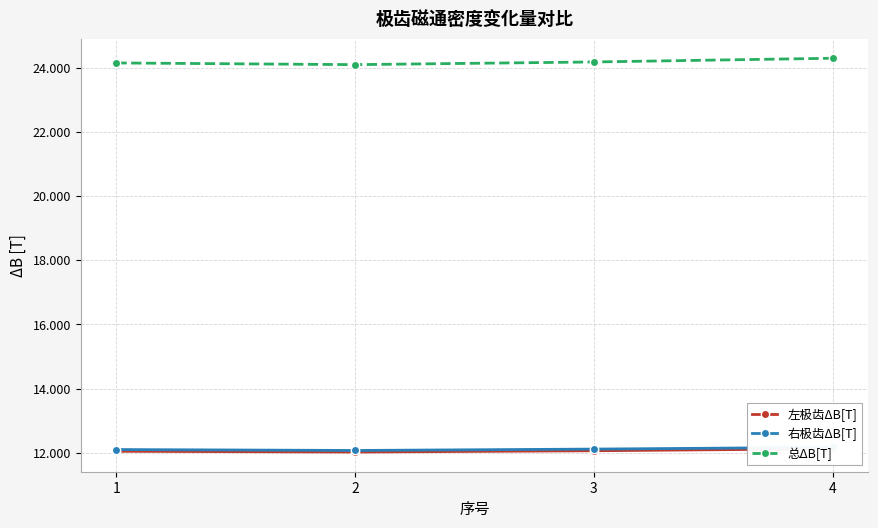

What is the difference between the maximum and minimum values in the 右极齿ΔB[T] series?

0.1